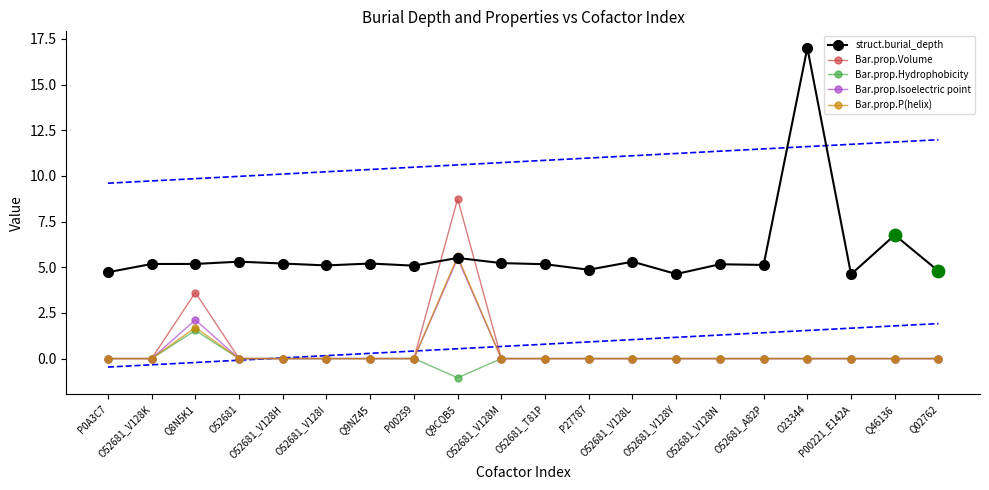

What are all the series names shown in the legend?

struct.burial_depth, Bar.prop.Volume, Bar.prop.Hydrophobicity, Bar.prop.Isoelectric point, Bar.prop.P(helix)